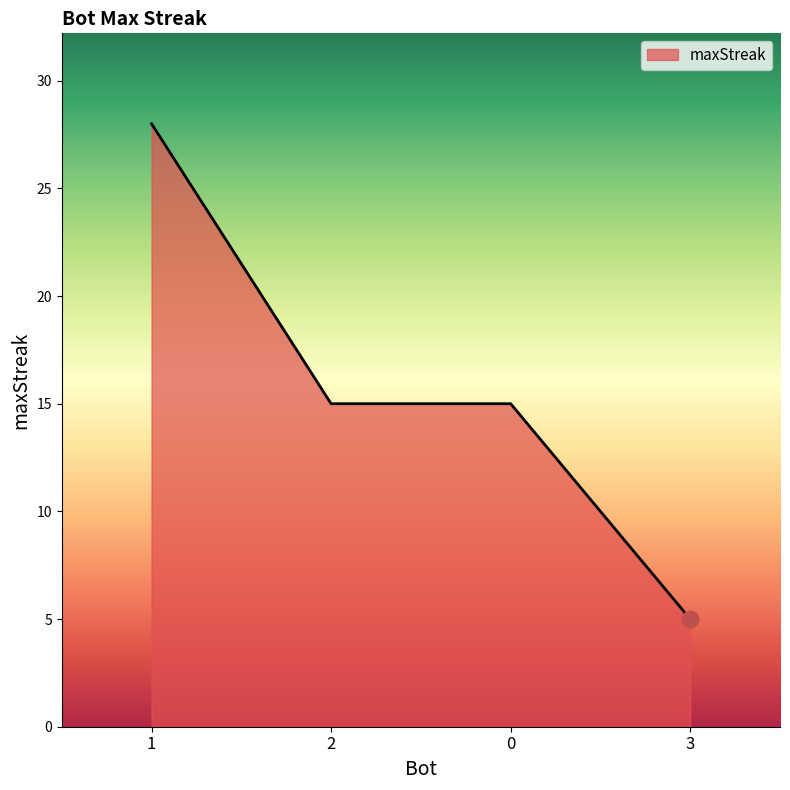

How many series are shown in this chart?

1